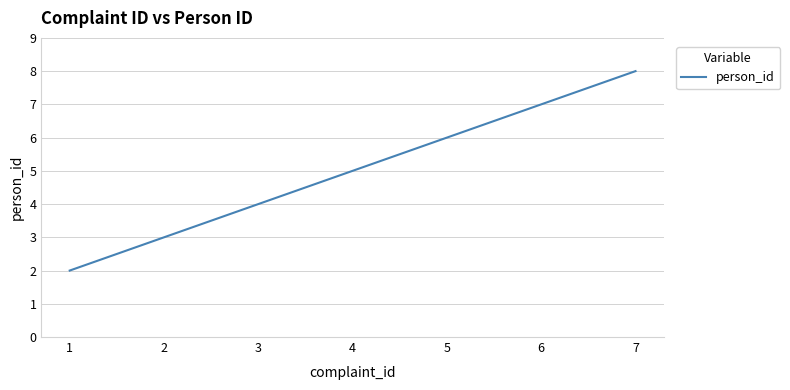

Does the chart display data point markers on the line(s)?

No